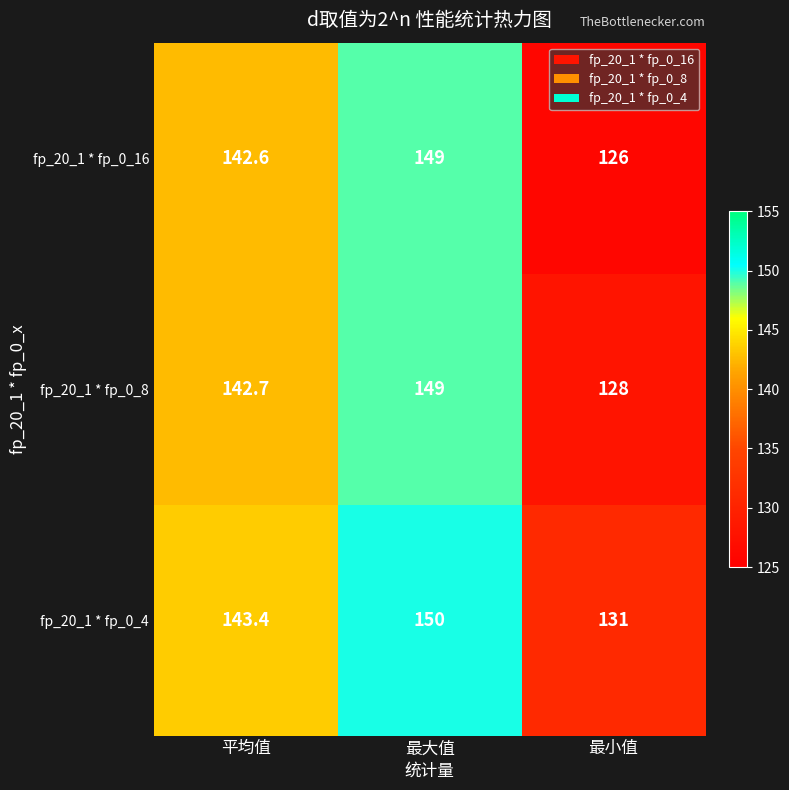

At 最小值, list the series in order from smallest to largest.

fp_20_1 * fp_0_16, fp_20_1 * fp_0_8, fp_20_1 * fp_0_4